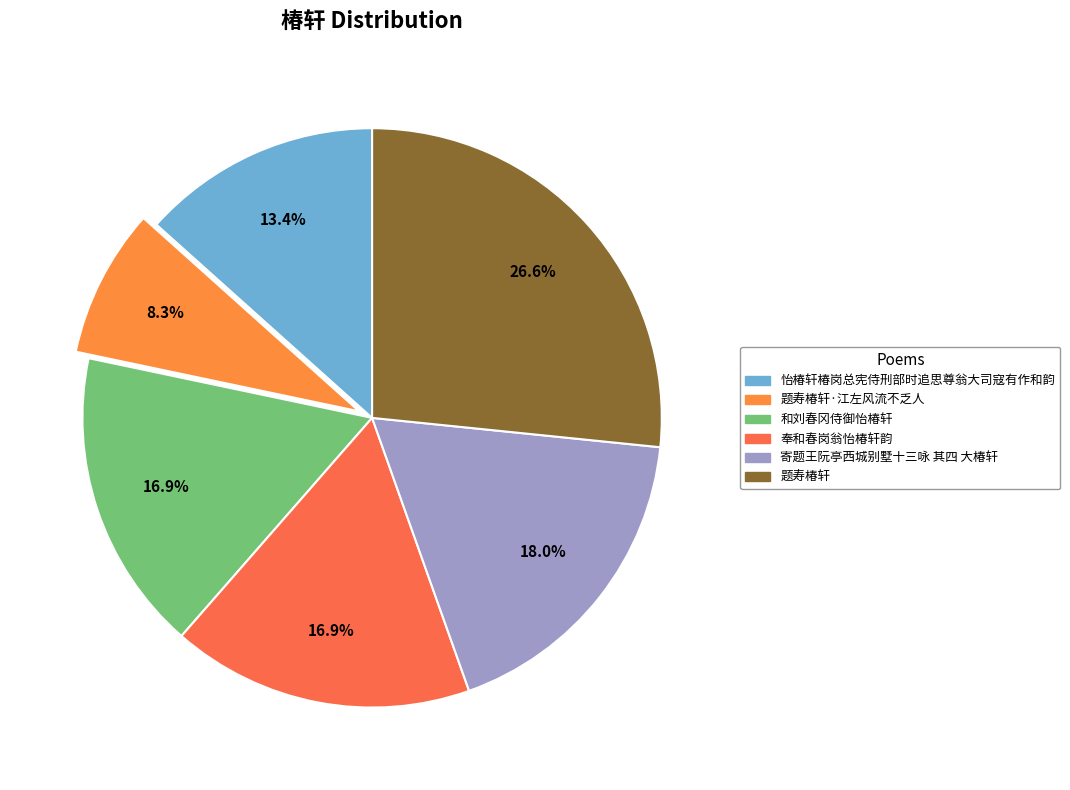

How many slices are in this pie chart?

6